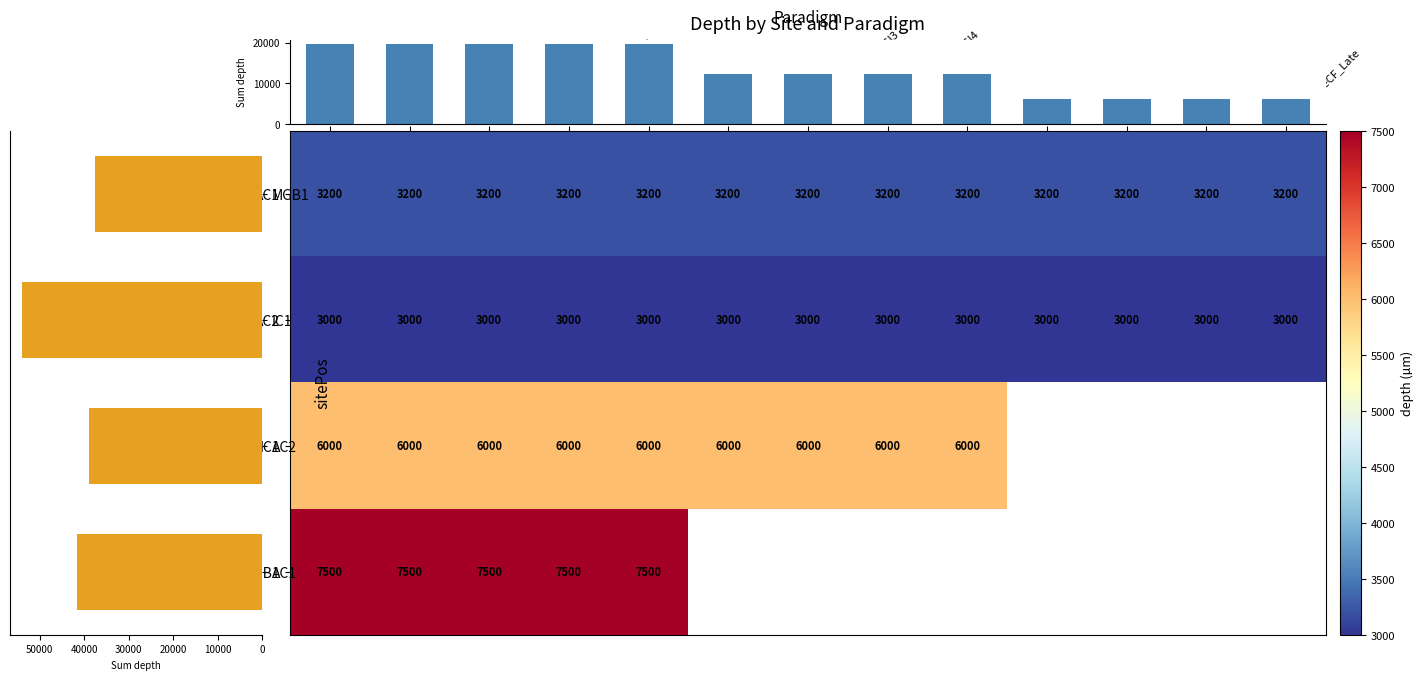

What is the maximum value shown in the chart?

7500.0